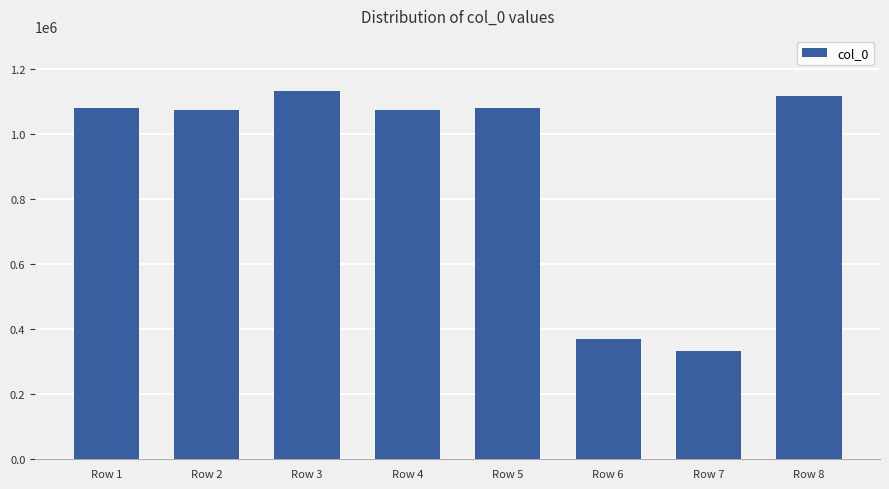

Which label corresponds to the largest value in the chart?

Row 3